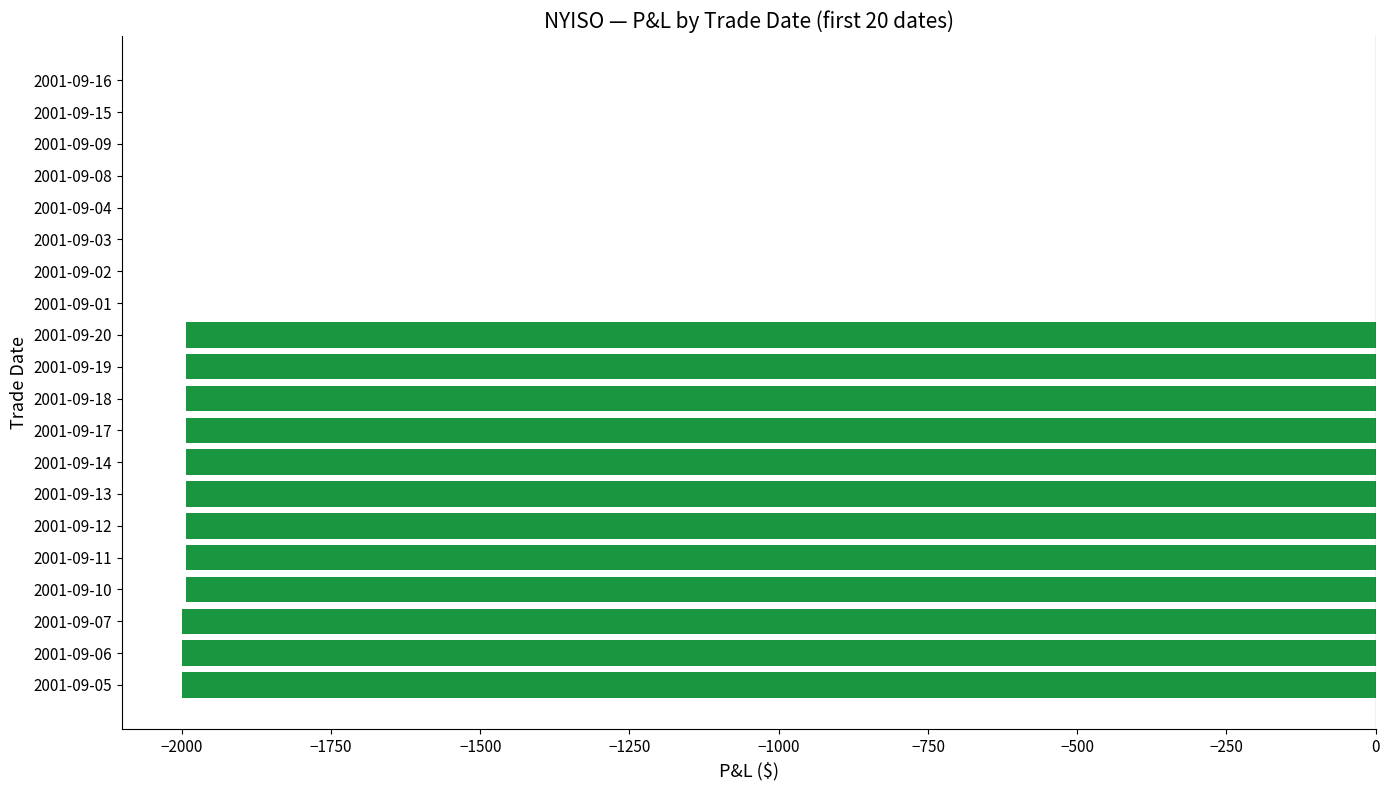

What is the average value?

-1196.8